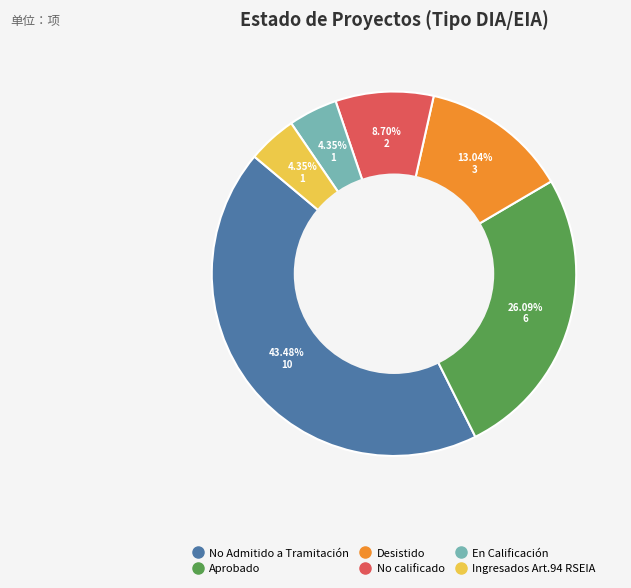

Is there any slice that represents more than half of the pie?

No